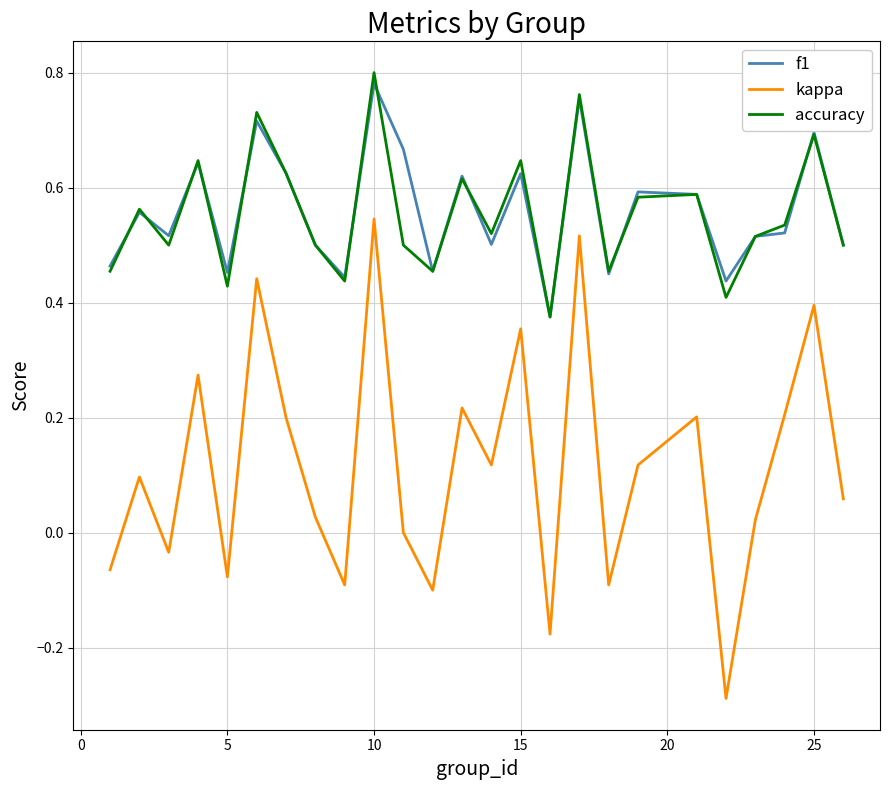

True or false: kappa and f1 cross at least once.

False